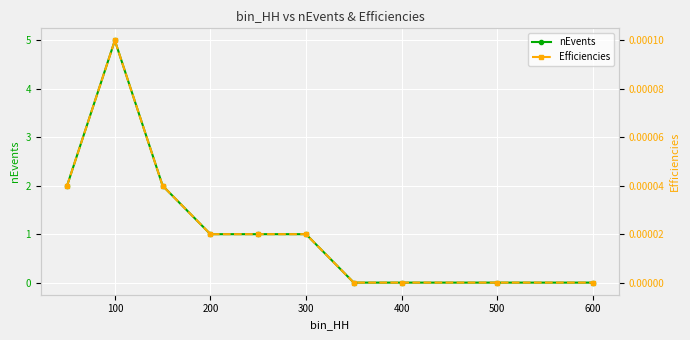

The nEvents series shows 1.5 at 400. True or false?

False